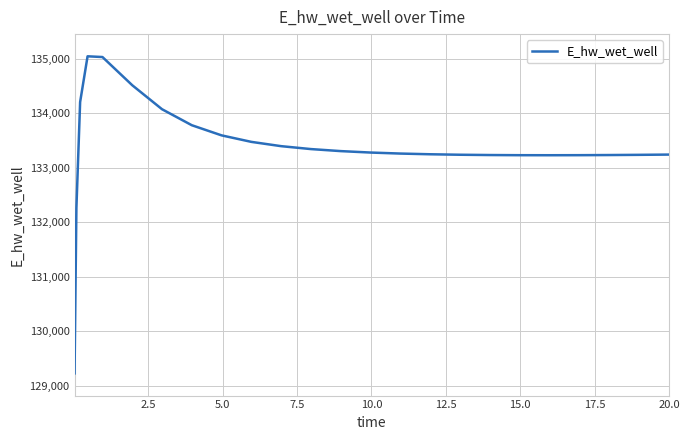

Does the chart have visible grid lines?

Yes